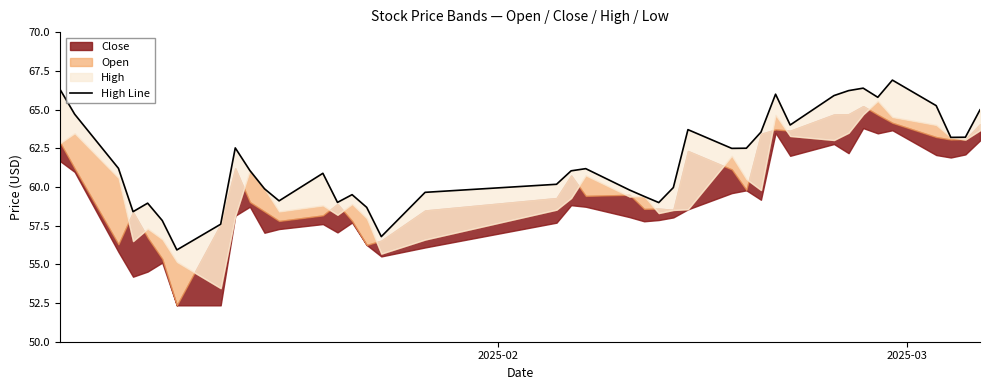

What is the difference between the maximum and minimum values?

11.0